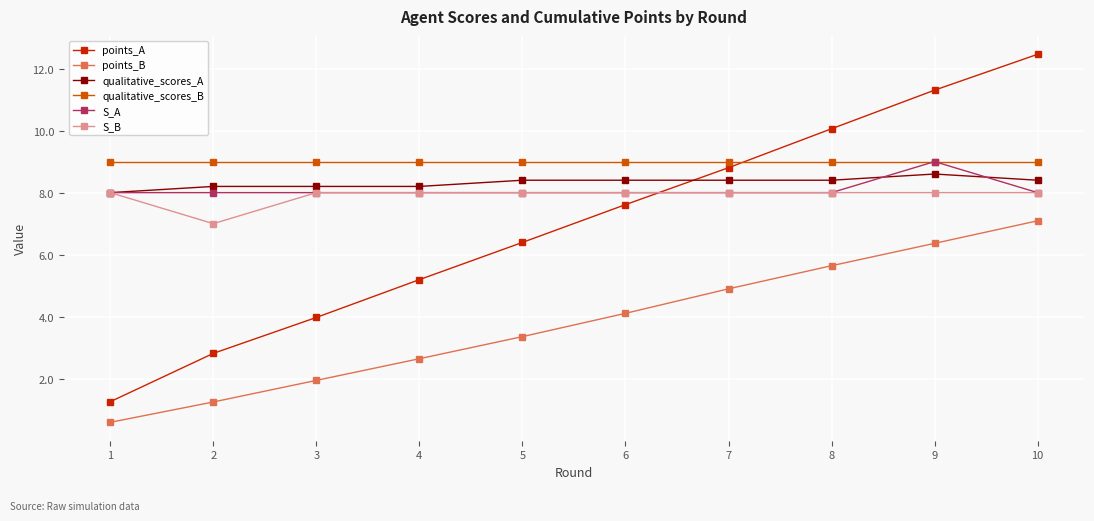

Reading left to right, transcribe all the data shown in this chart.

points_A: 1=1.3	2=2.8	3=4.0	4=5.2	5=6.4	6=7.6	7=8.8	8=10.1	9=11.3	10=12.5
points_B: 1=0.6	2=1.3	3=1.9	4=2.6	5=3.4	6=4.1	7=4.9	8=5.6	9=6.4	10=7.1
qualitative_scores_A: 1=8.0	2=8.2	3=8.2	4=8.2	5=8.4	6=8.4	7=8.4	8=8.4	9=8.6	10=8.4
qualitative_scores_B: 1=9.0	2=9.0	3=9.0	4=9.0	5=9.0	6=9.0	7=9.0	8=9.0	9=9.0	10=9.0
S_A: 1=8.0	2=8.0	3=8.0	4=8.0	5=8.0	6=8.0	7=8.0	8=8.0	9=9.0	10=8.0
S_B: 1=8.0	2=7.0	3=8.0	4=8.0	5=8.0	6=8.0	7=8.0	8=8.0	9=8.0	10=8.0